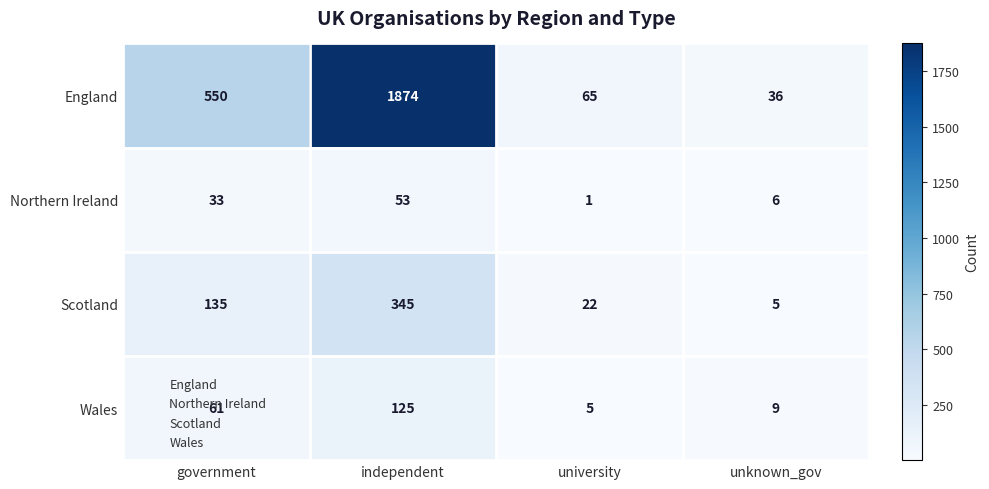

Is it true that Wales equals 9 at unknown_gov?

True